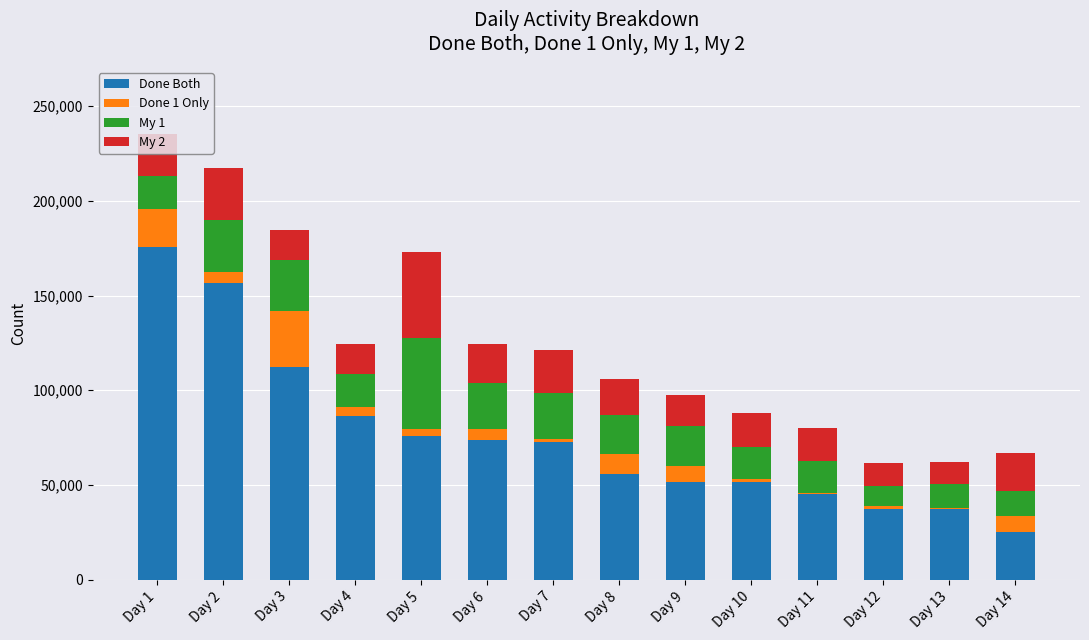

Which category has the highest value in the Done Both series?

Day 1